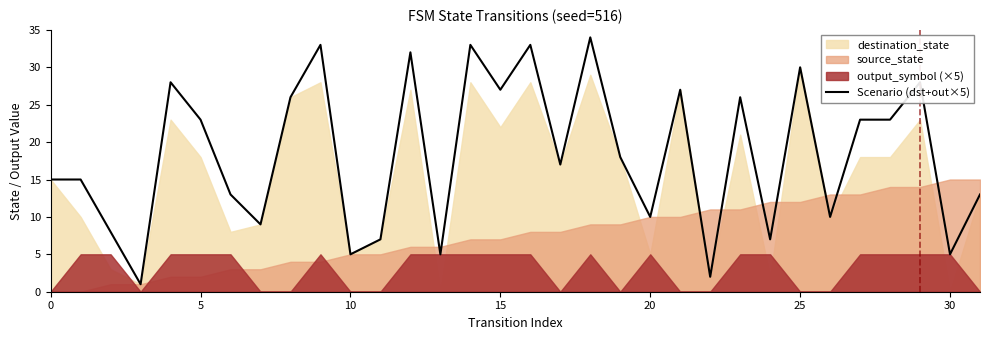

The value of Scenario (dst+out×5) at 30 is 5. True or false?

True